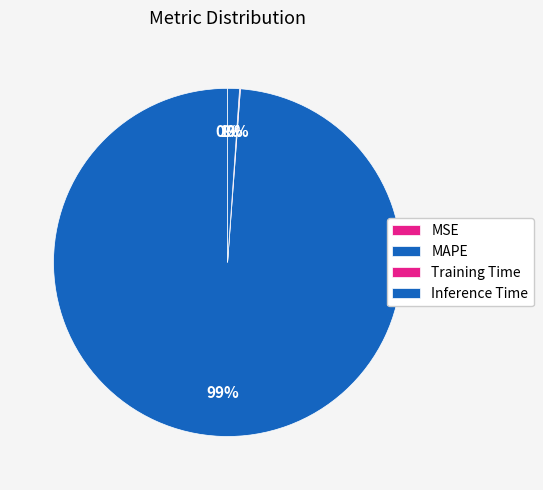

What is the change in value from Training Time to Inference Time?

+0.9